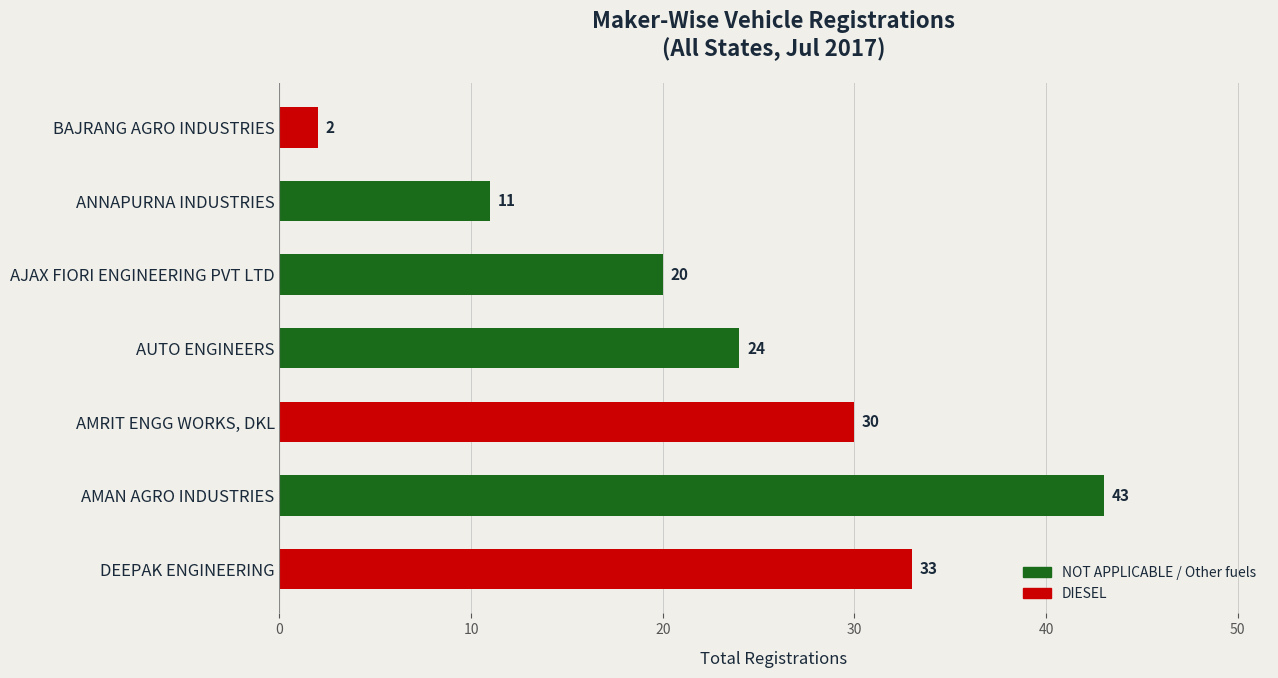

Is it true that the value at DEEPAK ENGINEERING is 48?

False